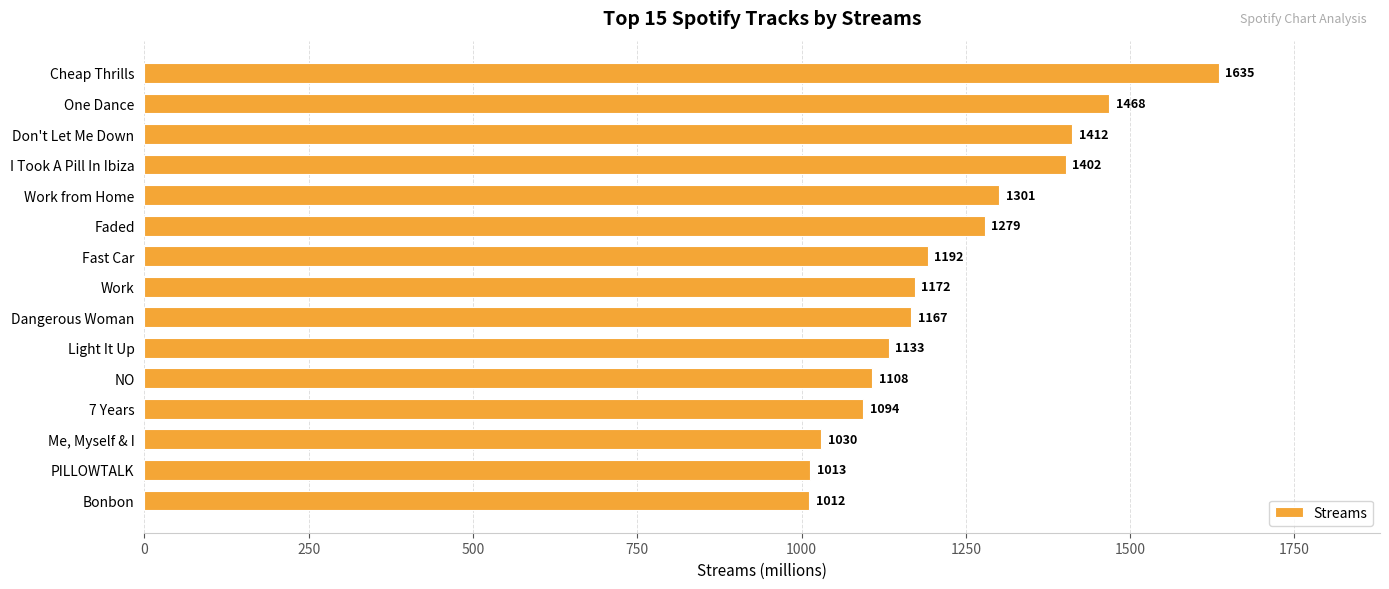

What is the maximum value shown in the chart?

1635